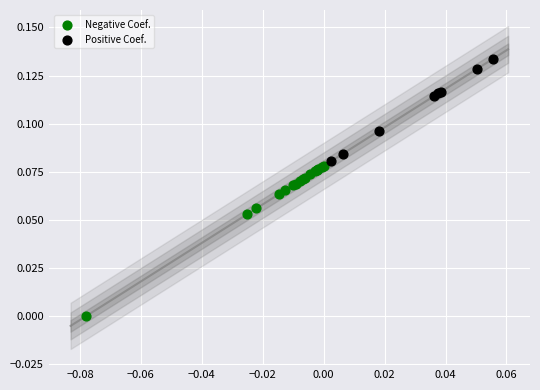

Which series reaches the maximum Y coordinate?

Positive Coef.